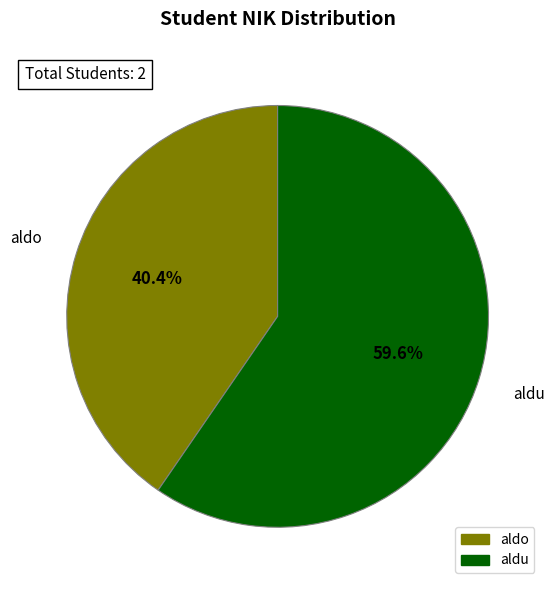

Which slice represents more than half of the pie?

aldu